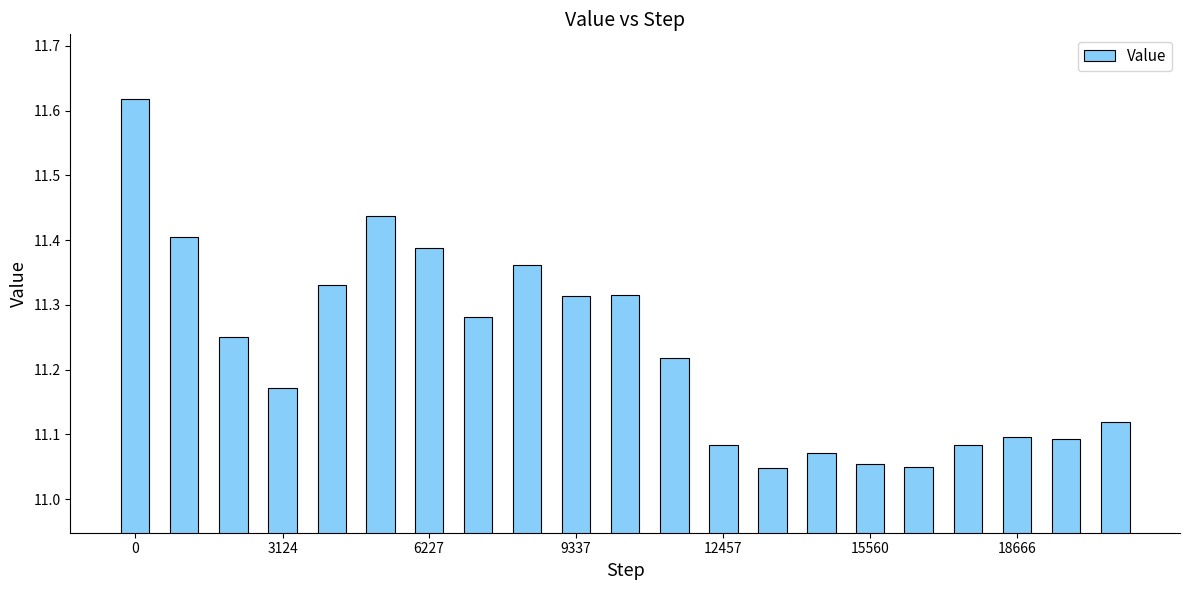

How many data points does each series have?

21